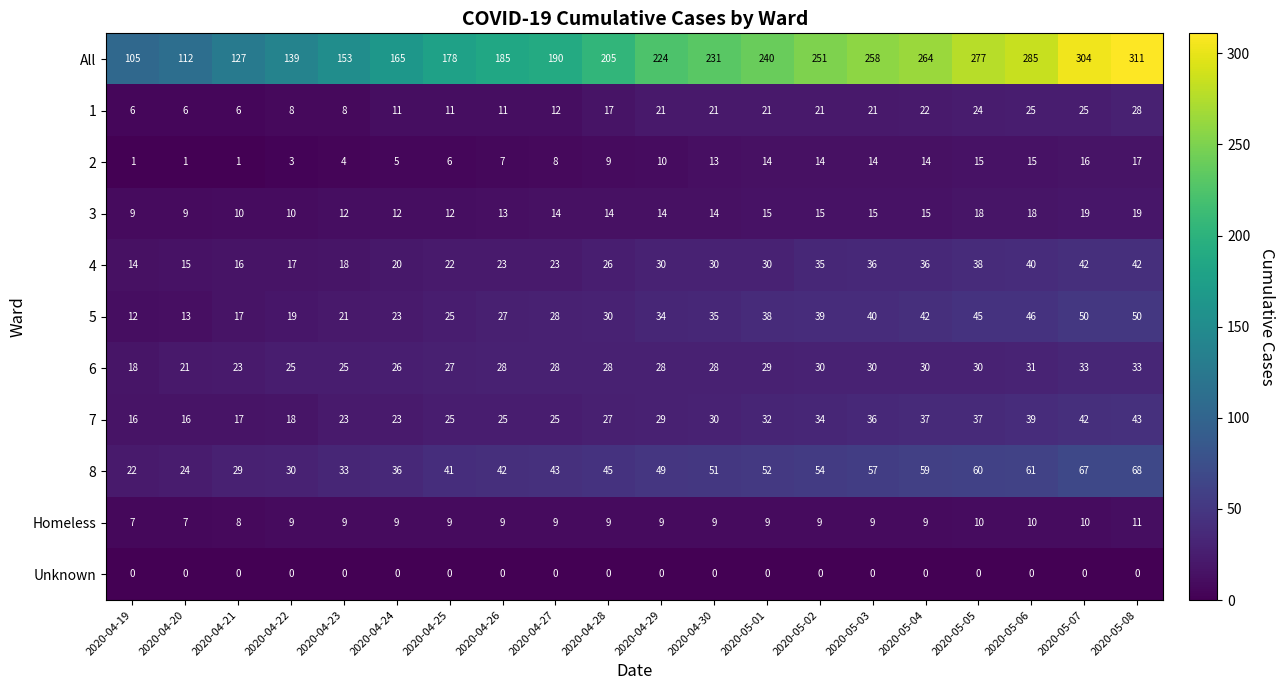

Which label corresponds to the largest value in the chart?

2020-05-08